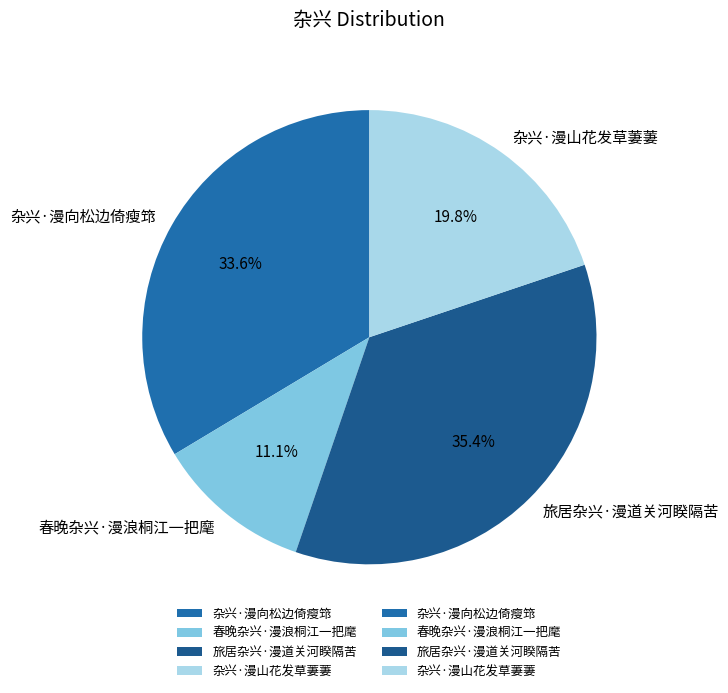

The 春晚杂兴·漫浪桐江一把麾 slice represents 11% of the pie. True or false?

True